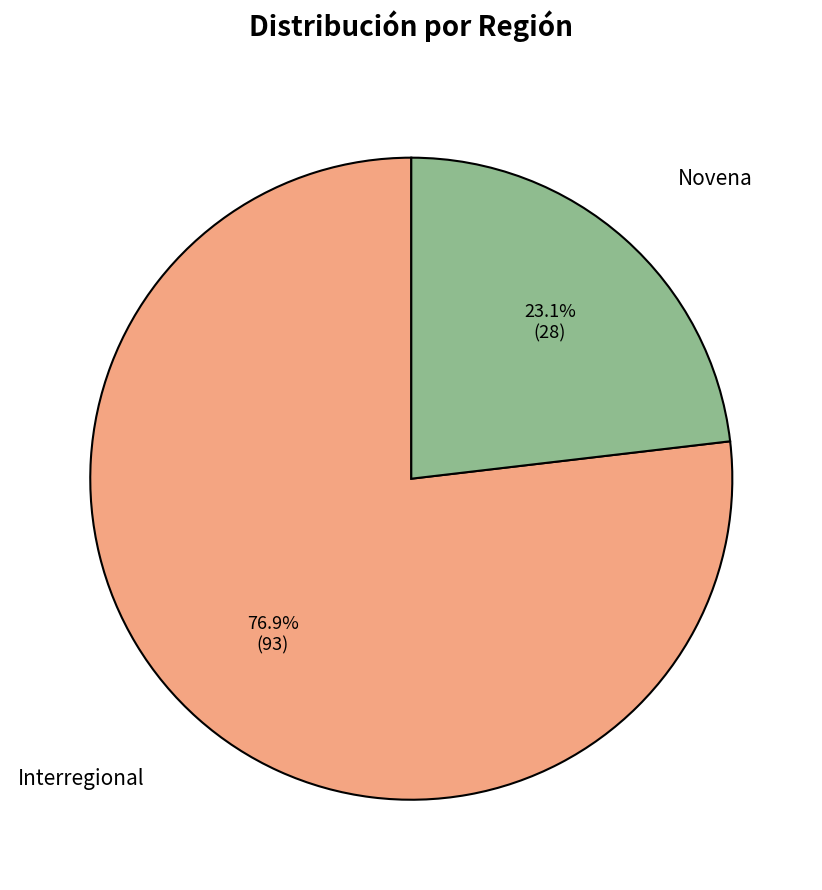

Which slice represents more than half of the pie?

Interregional